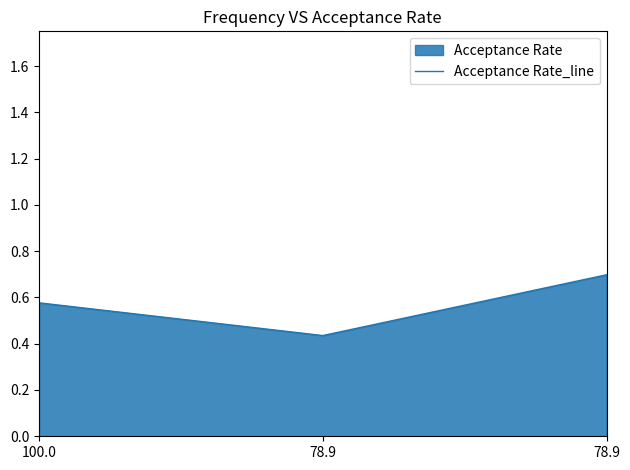

What is the change in value from 100.0 to 78.9?

-0.1